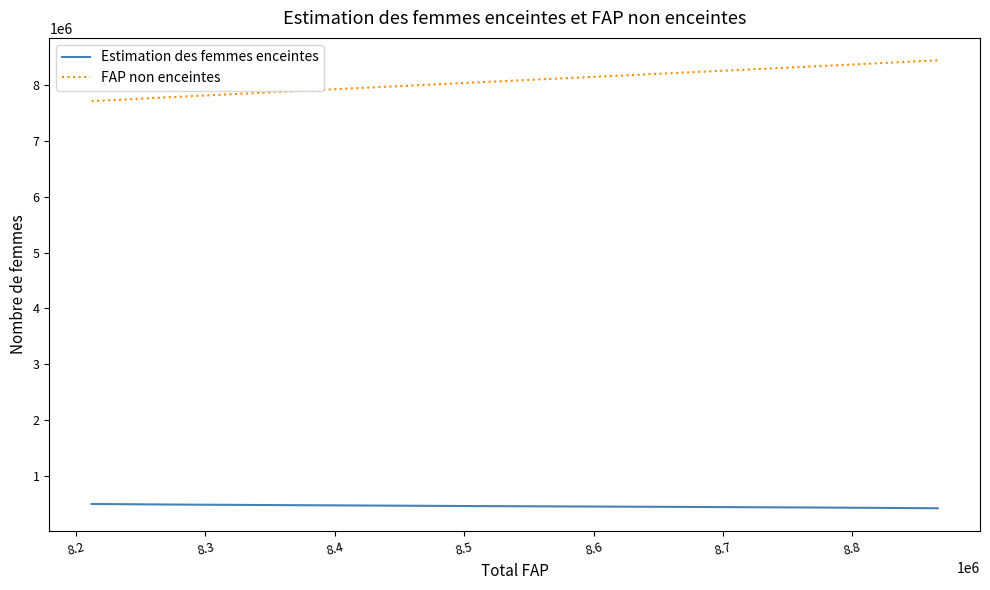

True or false: Estimation des femmes enceintes and FAP non enceintes intersect in this chart.

False